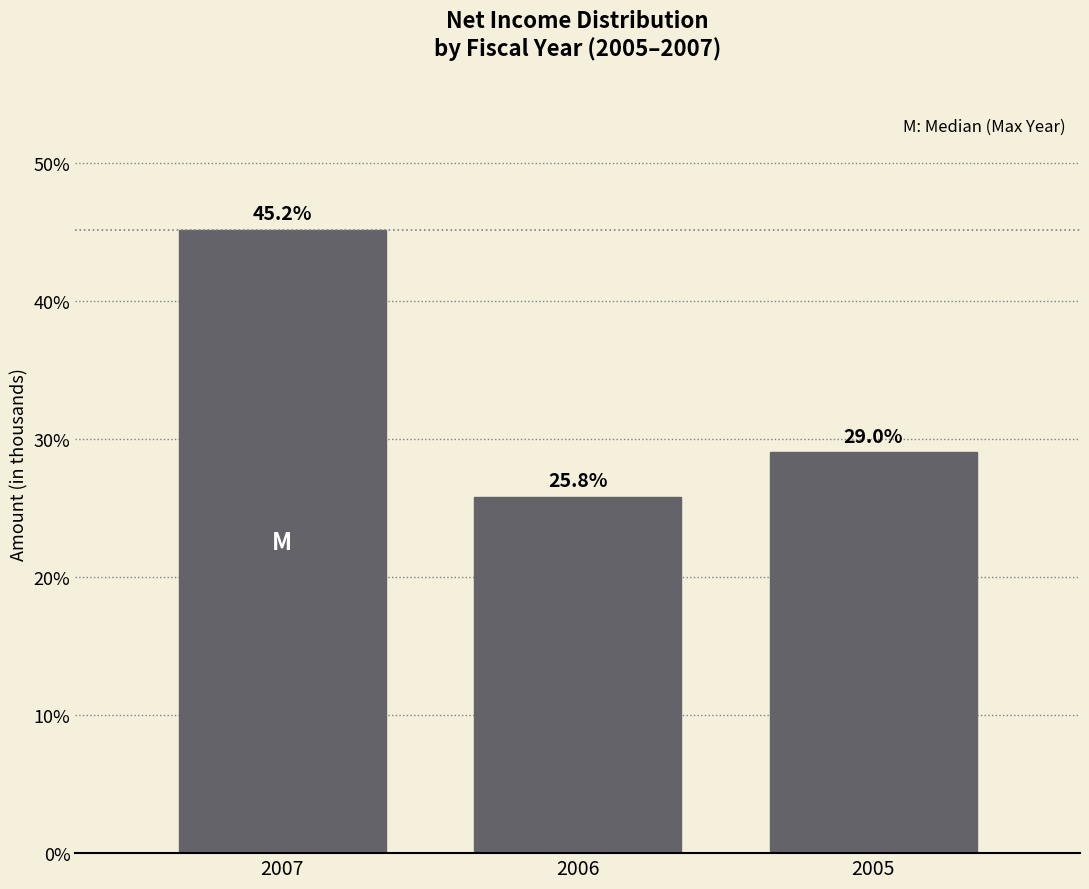

Reading right to left, what are all the values shown in this chart?

29.0	25.8	45.2